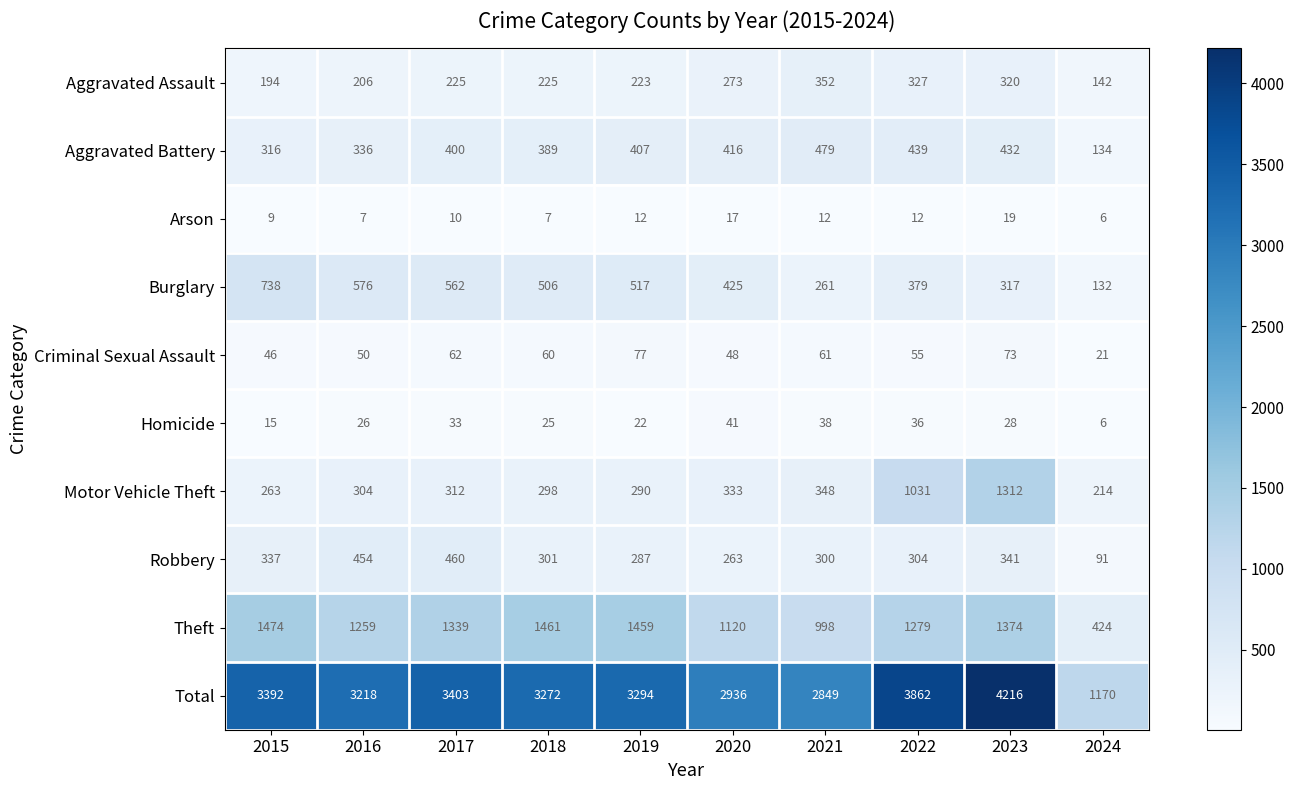

Which series changed the most between 2021 and 2024?

Total